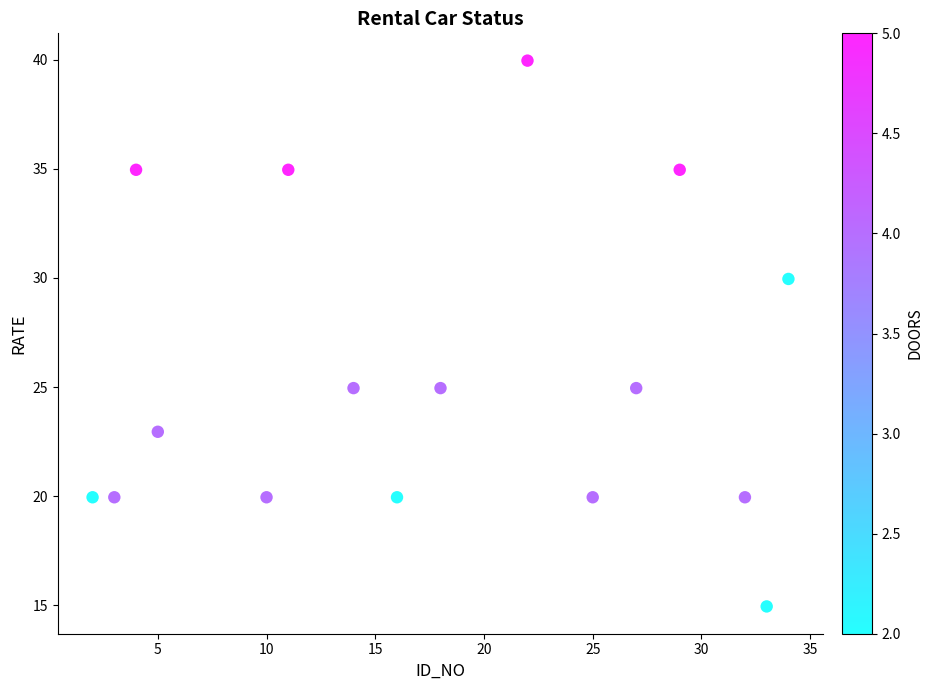

What is the range of Y values (max minus min)?

25.0